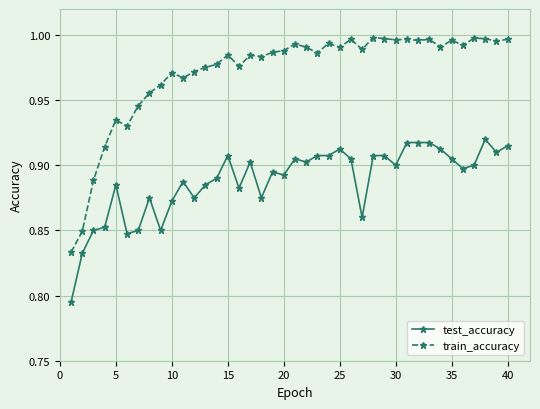

List the series in order of their overall mean, highest first.

train_accuracy, test_accuracy